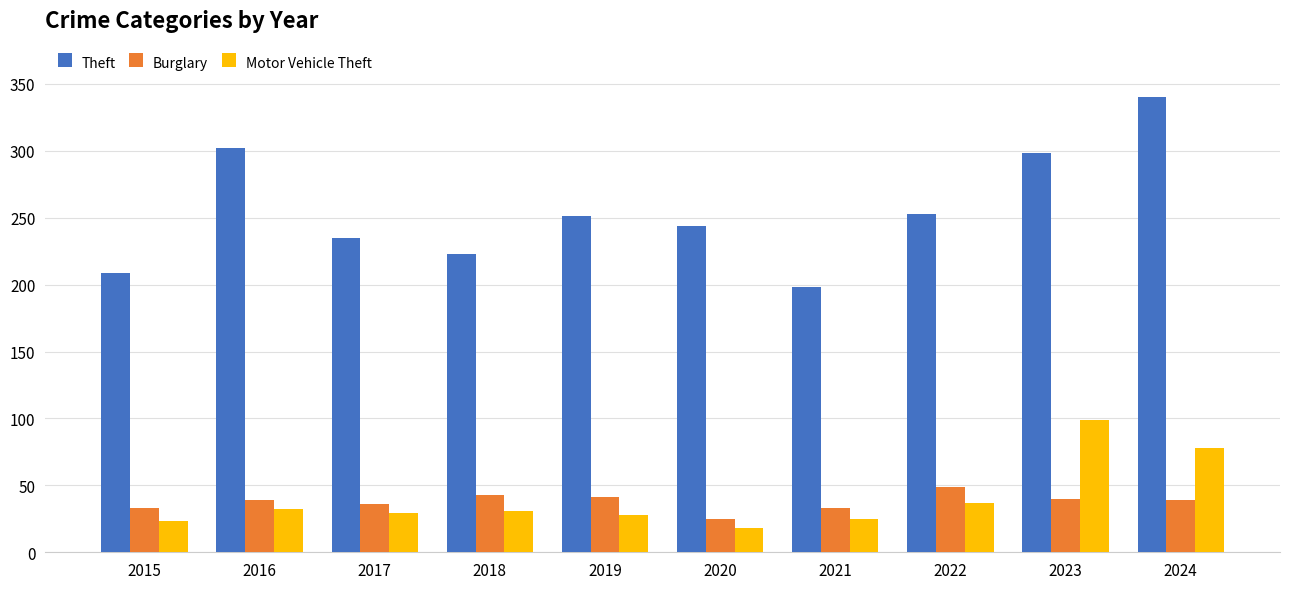

Read the Theft value at 2018, to the nearest 10.

220